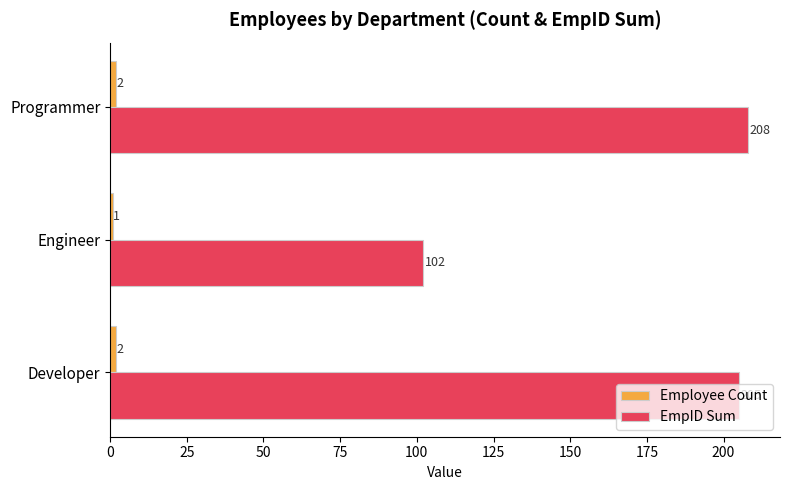

List the labels in order of EmpID Sum value, smallest first.

Engineer, Developer, Programmer